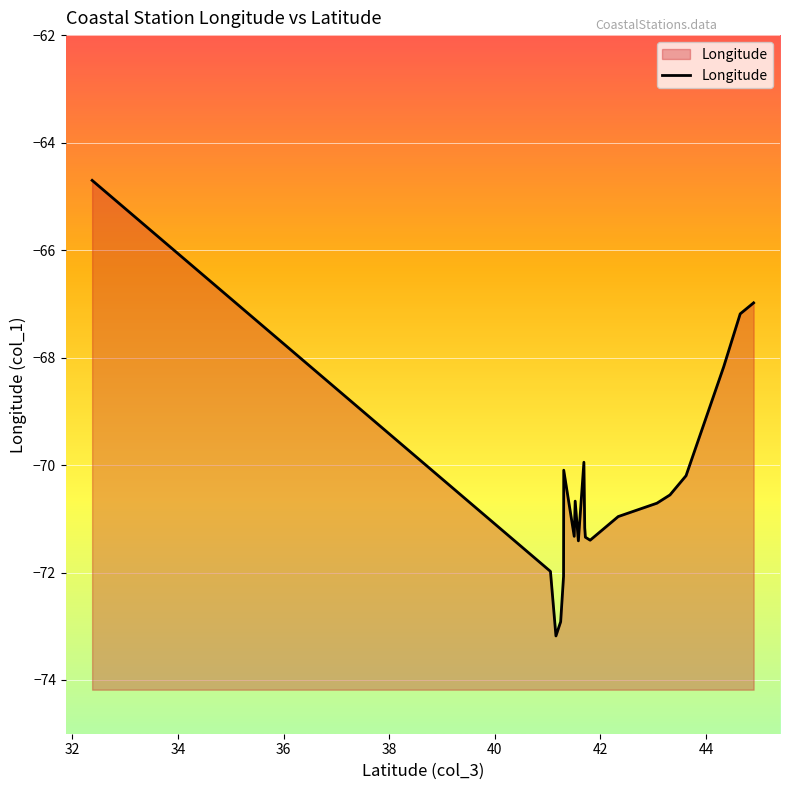

What is the average value?

-70.3